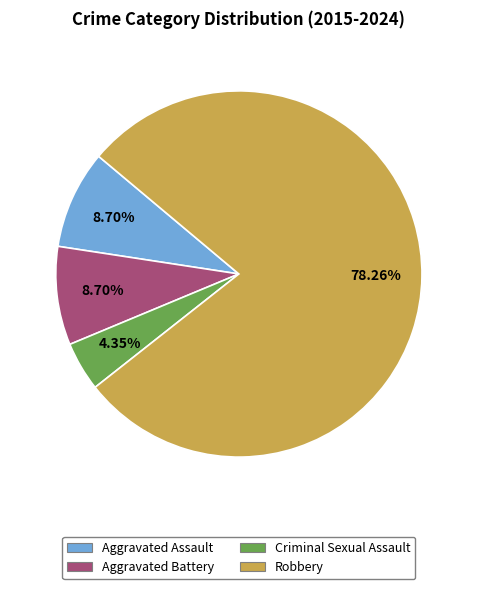

What is the ratio of the value at Criminal Sexual Assault to the value at Robbery?

0.1